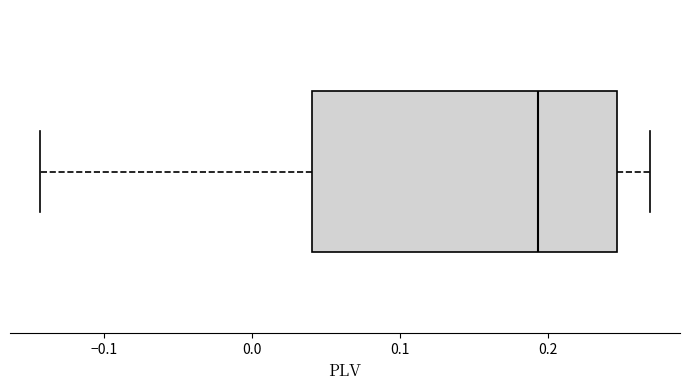

Where does the left whisker of the box end on the x-axis? The values are not printed on the chart, so give them approximately, as read against the axis.

-0.14